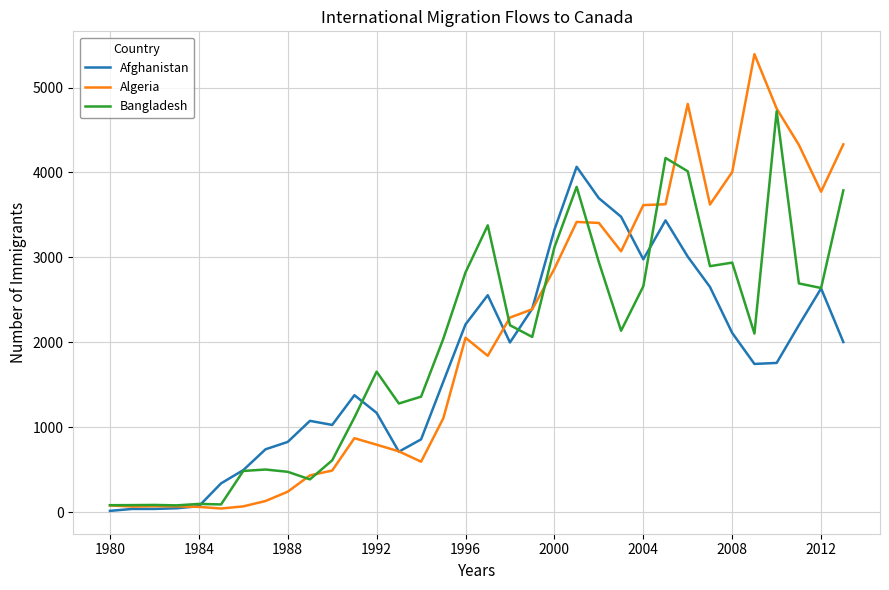

Does the chart have visible grid lines?

Yes